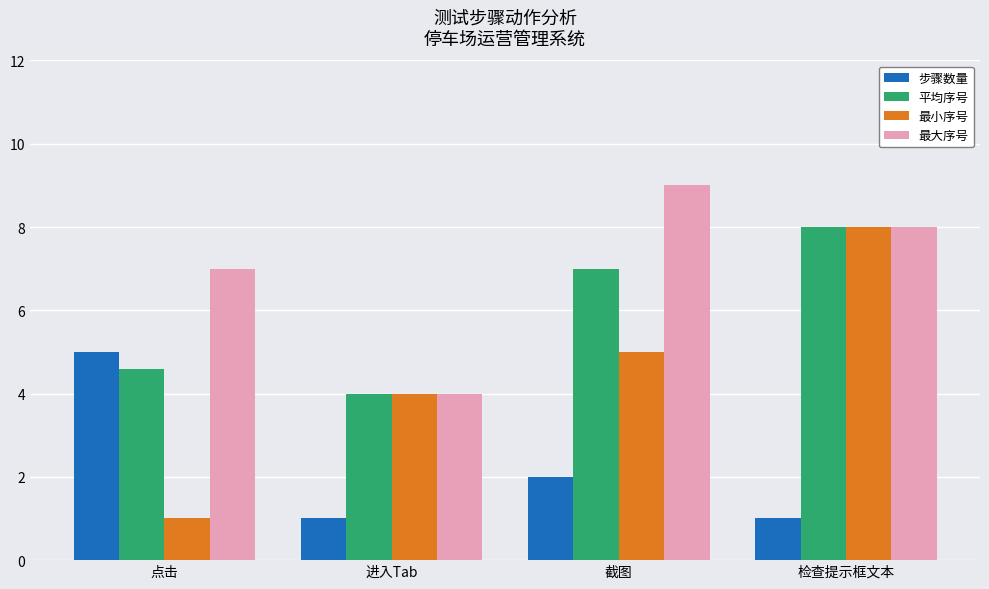

The 平均序号 series shows 3.1 at 截图. True or false?

False